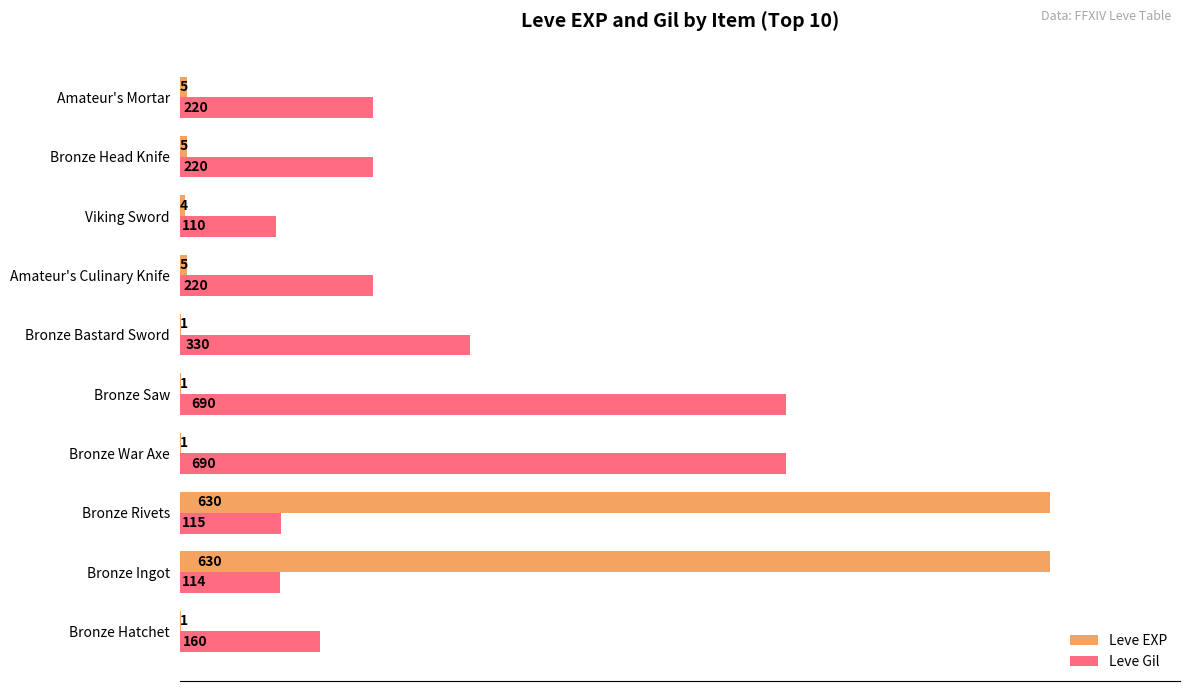

What are all the series names shown in the legend?

Leve EXP, Leve Gil